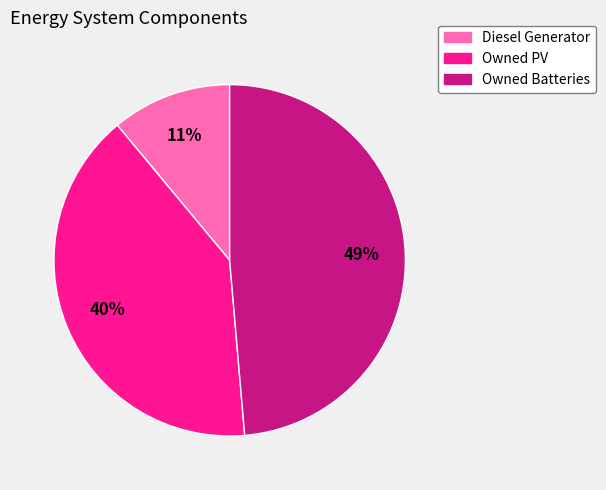

Count the number of slices in the pie.

3